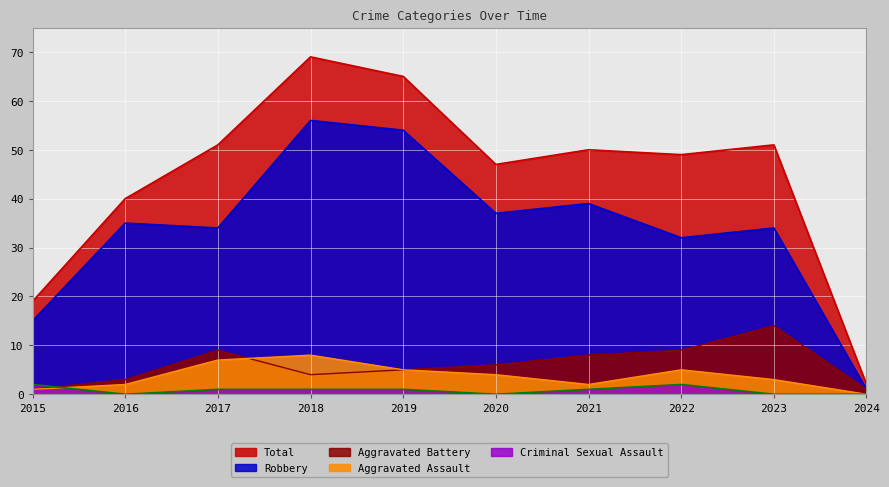

What is the sum of the Total values at 2024 and 2019?

67